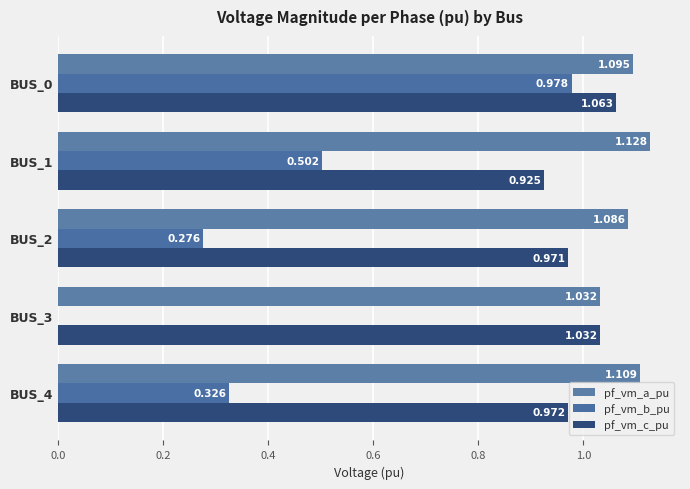

How many series are shown in this chart?

3